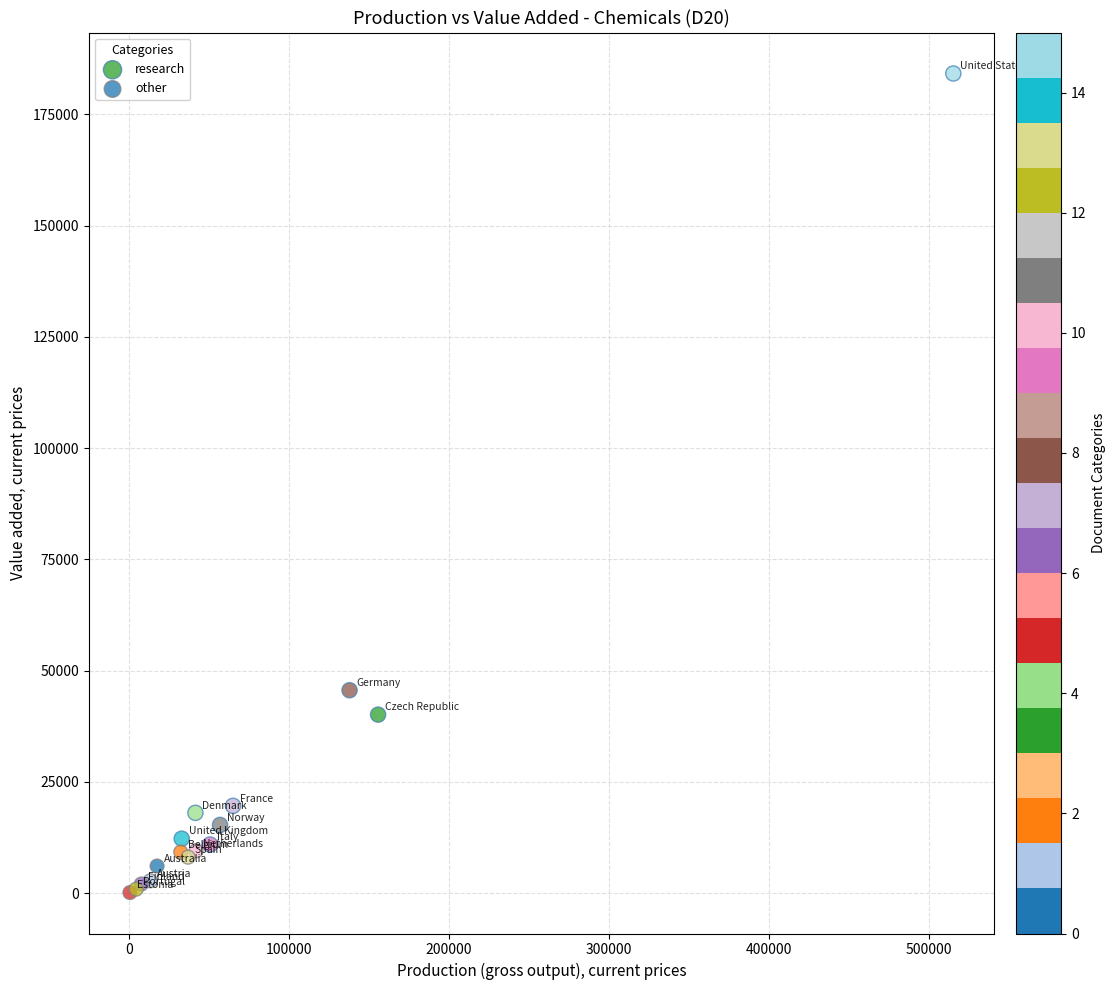

Which series contains the highest Y value?

research